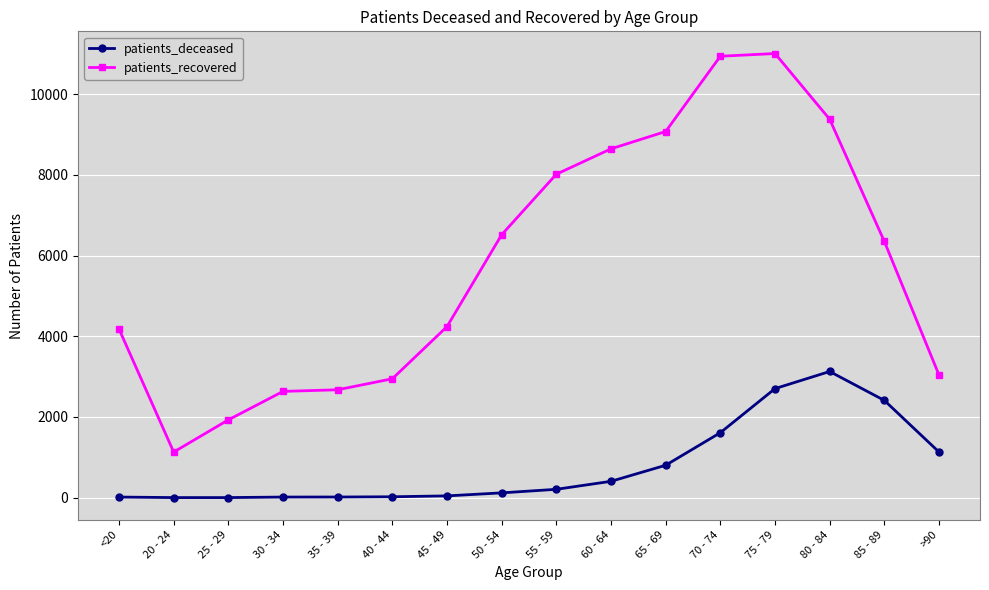

What is the average value of the patients_deceased series?

790